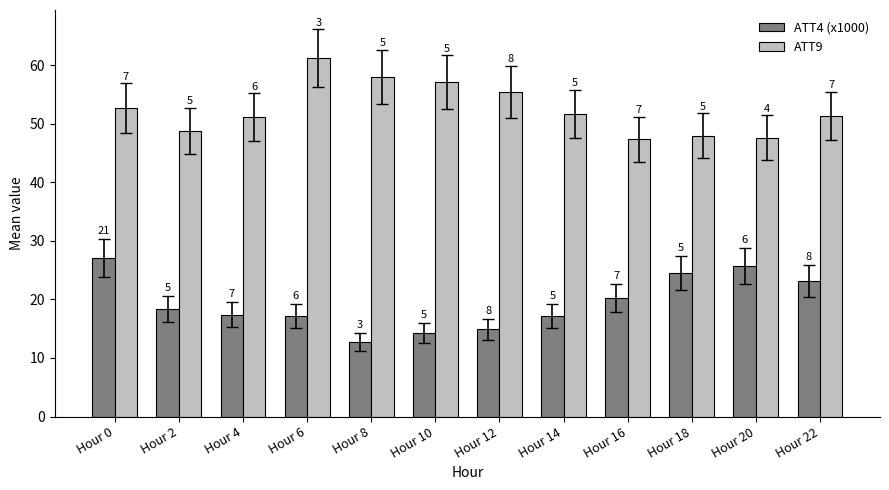

How many bars are there in each group?

2